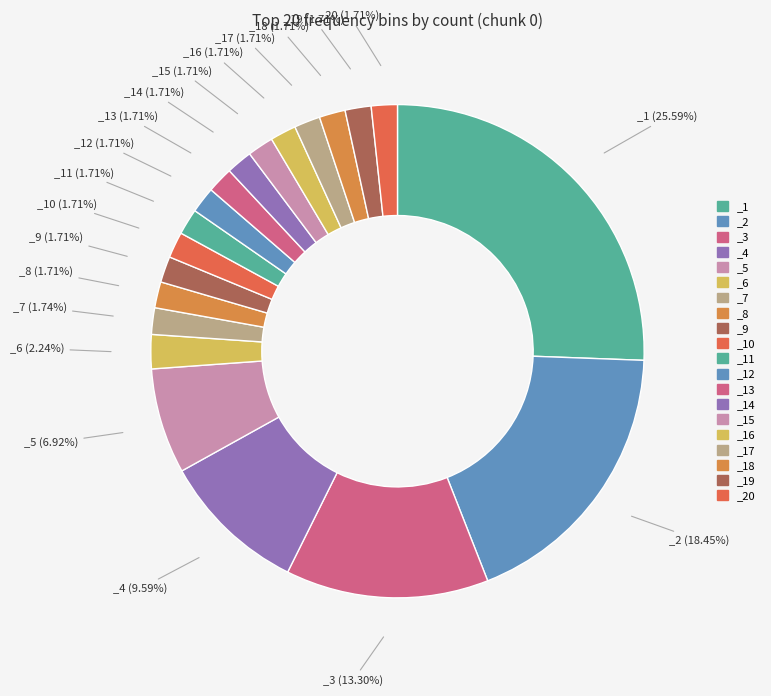

Which category has the biggest portion of the pie?

_1